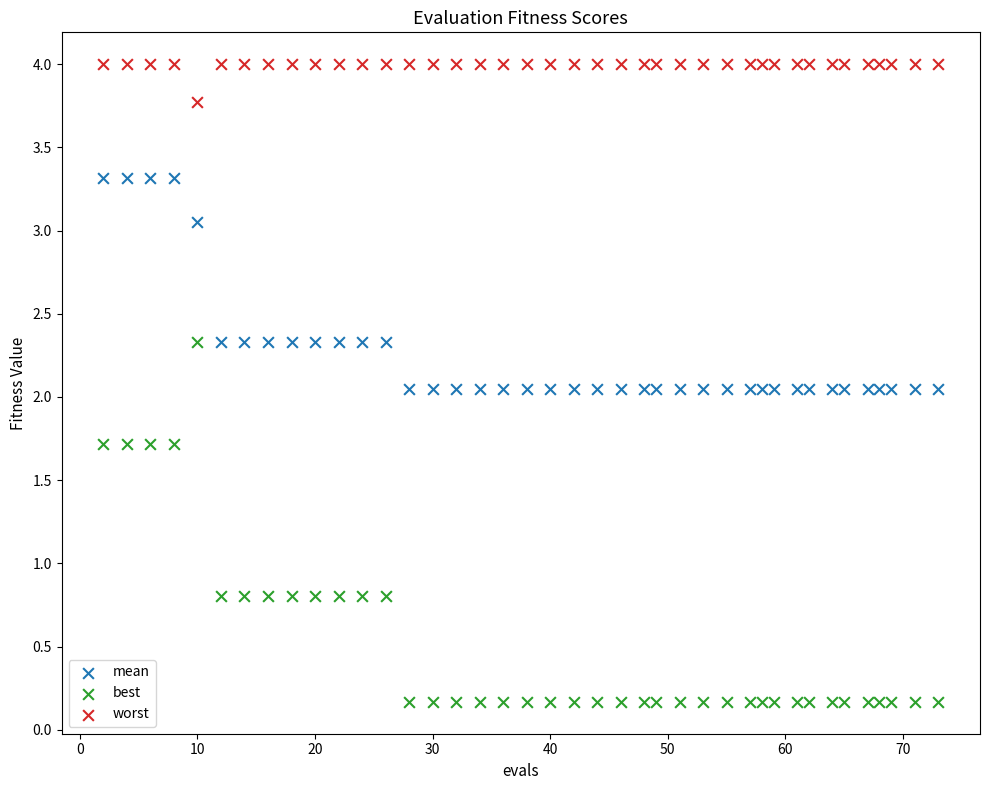

In the worst series, what Y value is closest to 3?

3.8